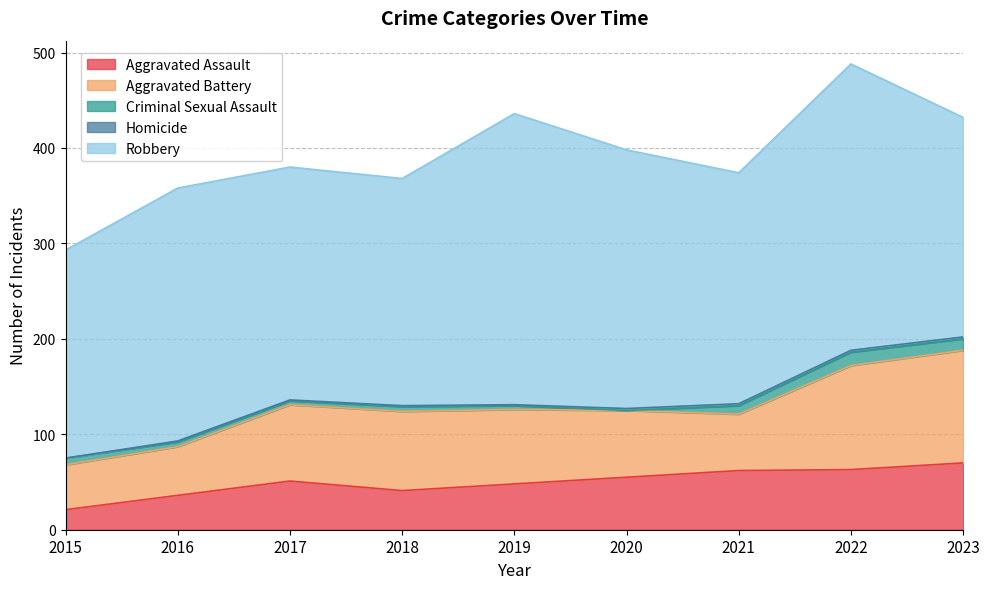

Reading right to left, extract all data points from this chart.

Aggravated Assault: 2023=70	2022=63	2021=62	2020=55	2019=48	2018=41	2017=51	2016=36	2015=21
Aggravated Battery: 2023=118	2022=109	2021=59	2020=70	2019=78	2018=83	2017=80	2016=51	2015=47
Criminal Sexual Assault: 2023=12	2022=14	2021=9	2020=0	2019=4	2018=5	2017=4	2016=5	2015=7
Homicide: 2023=2	2022=2	2021=2	2020=2	2019=1	2018=1	2017=1	2016=1	2015=0
Robbery: 2023=230	2022=300	2021=242	2020=271	2019=305	2018=238	2017=244	2016=265	2015=218